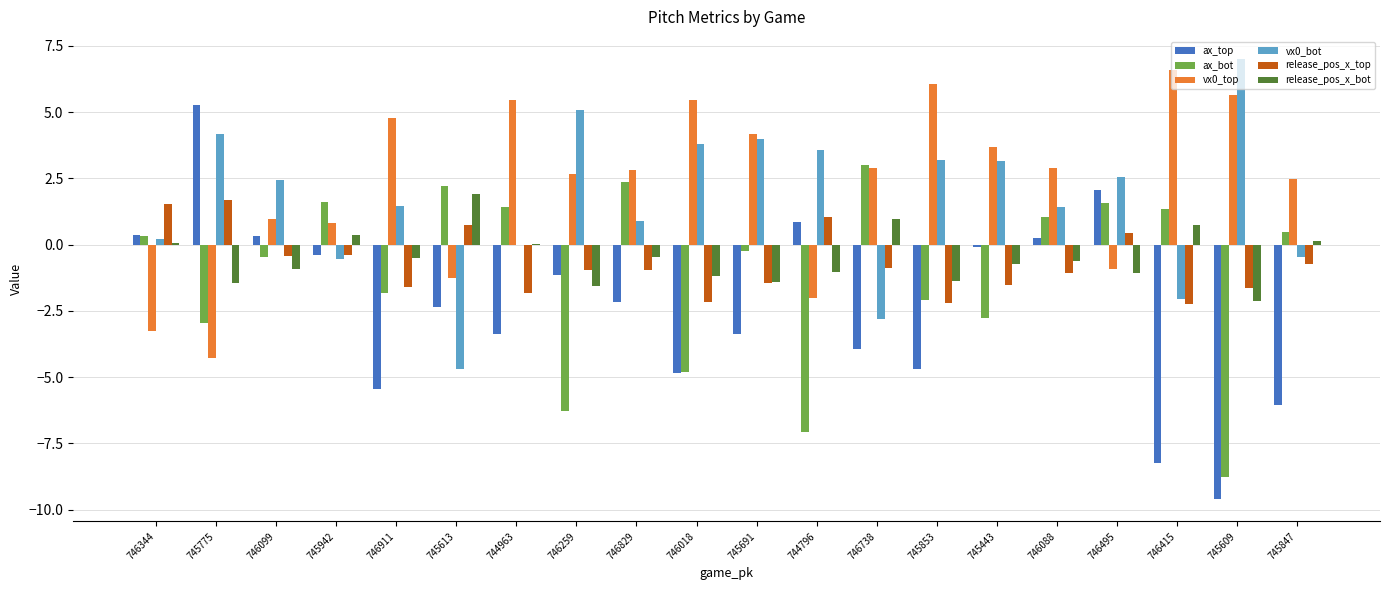

How many groups of bars are there?

20